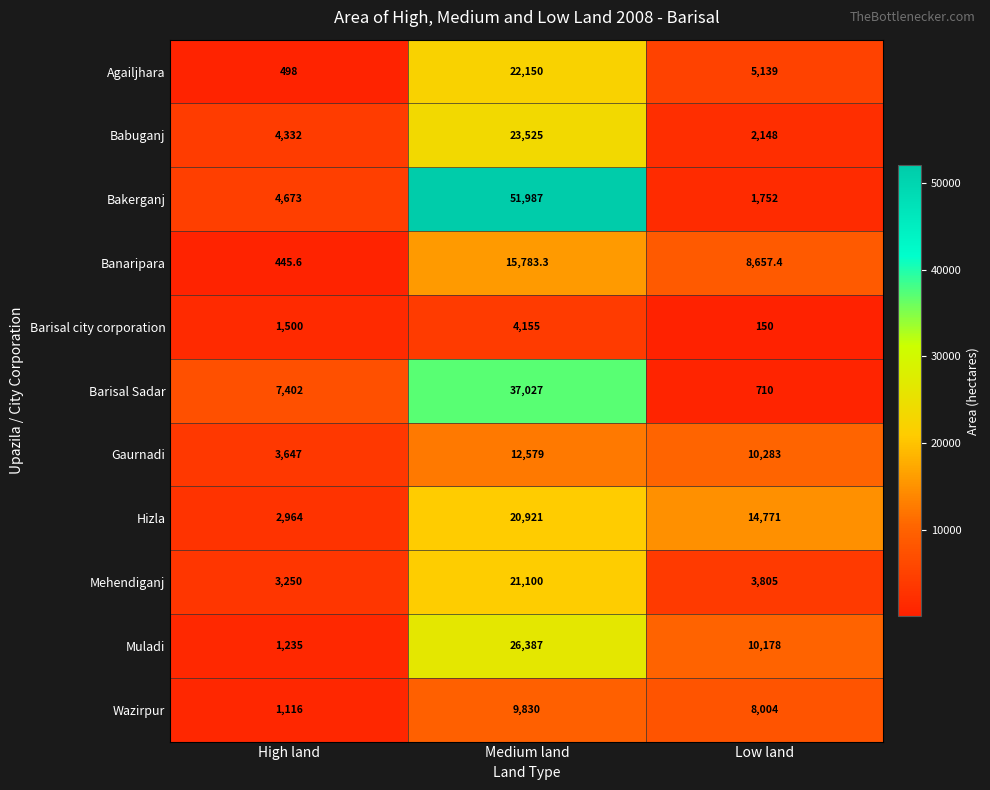

Is it true that Babuganj equals 23525.0 at Medium land?

True